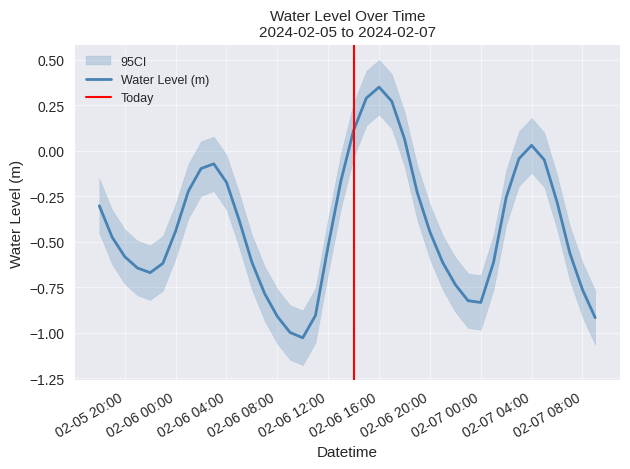

True or false: the data shows -0.1 at 2024-02-06 19:00:00.

False